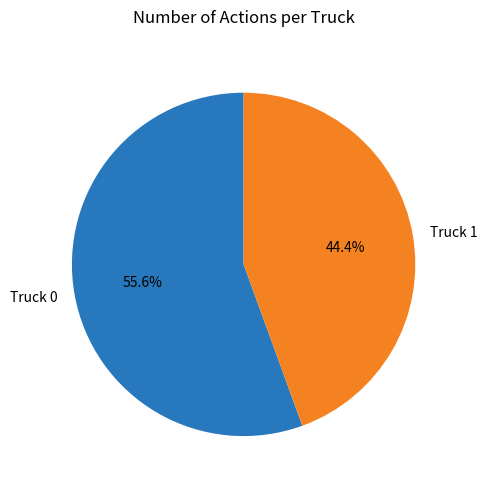

Do Truck 0 and Truck 1 together represent more than half of the pie?

Yes